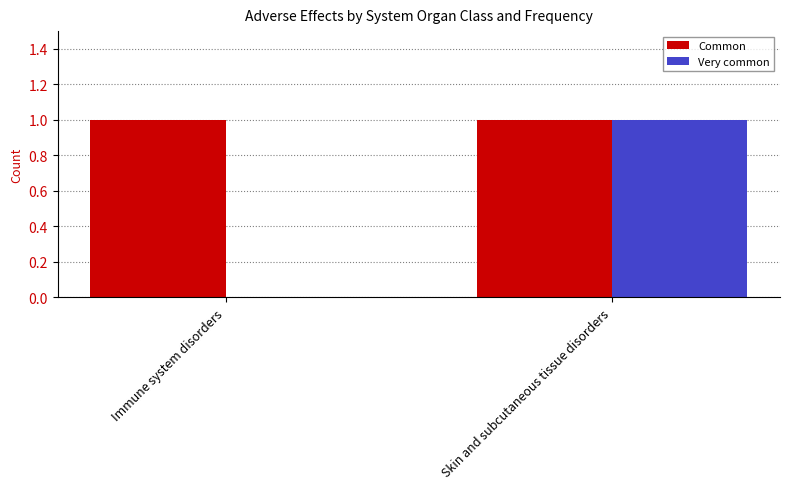

Are the bars horizontal?

No